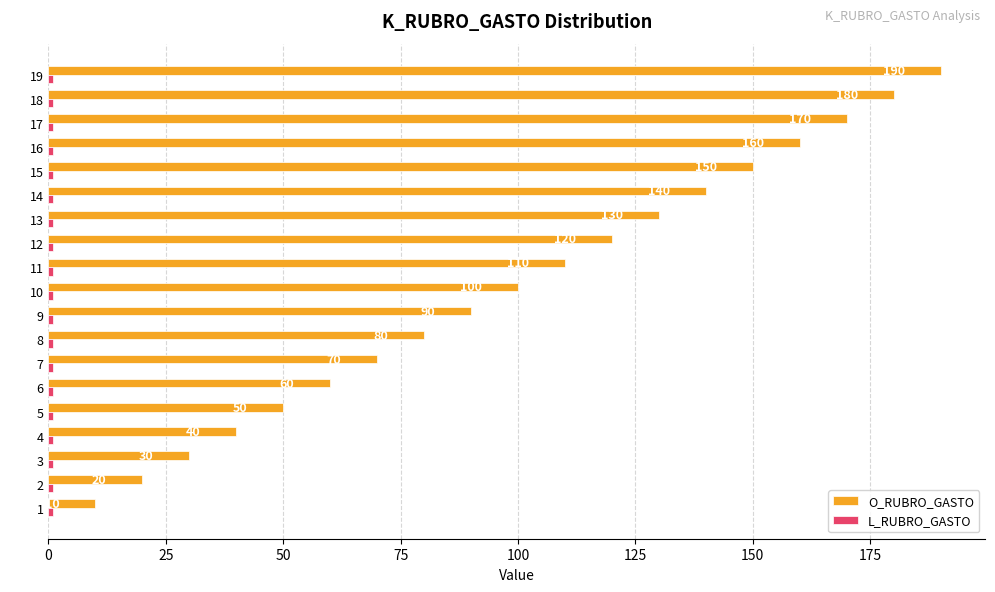

At how many categories does at least one series exceed 26?

17